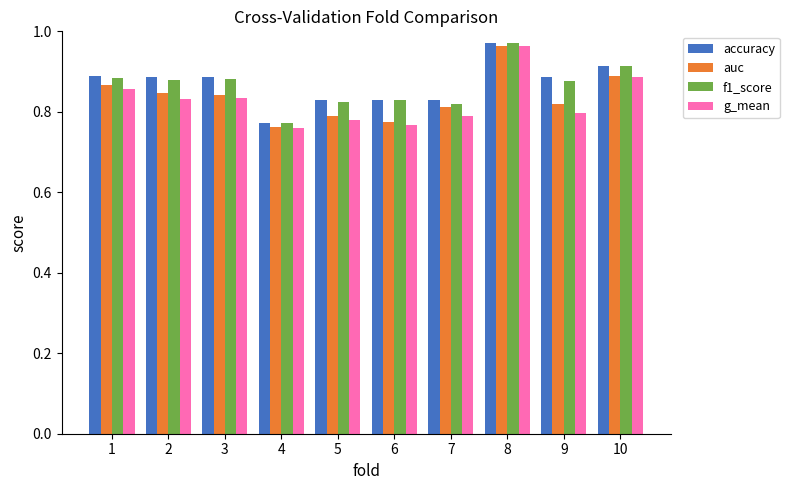

Does the chart contain stacked bars?

No